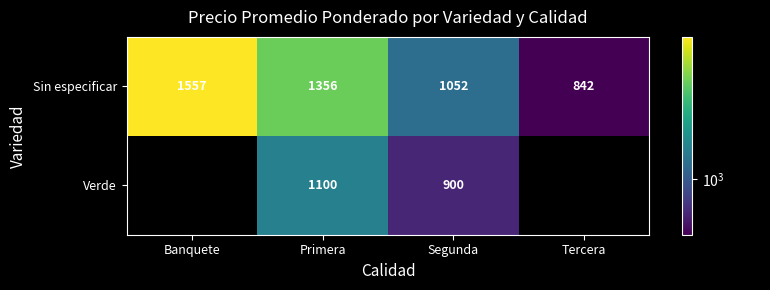

What is the total value across all series at Segunda?

1952